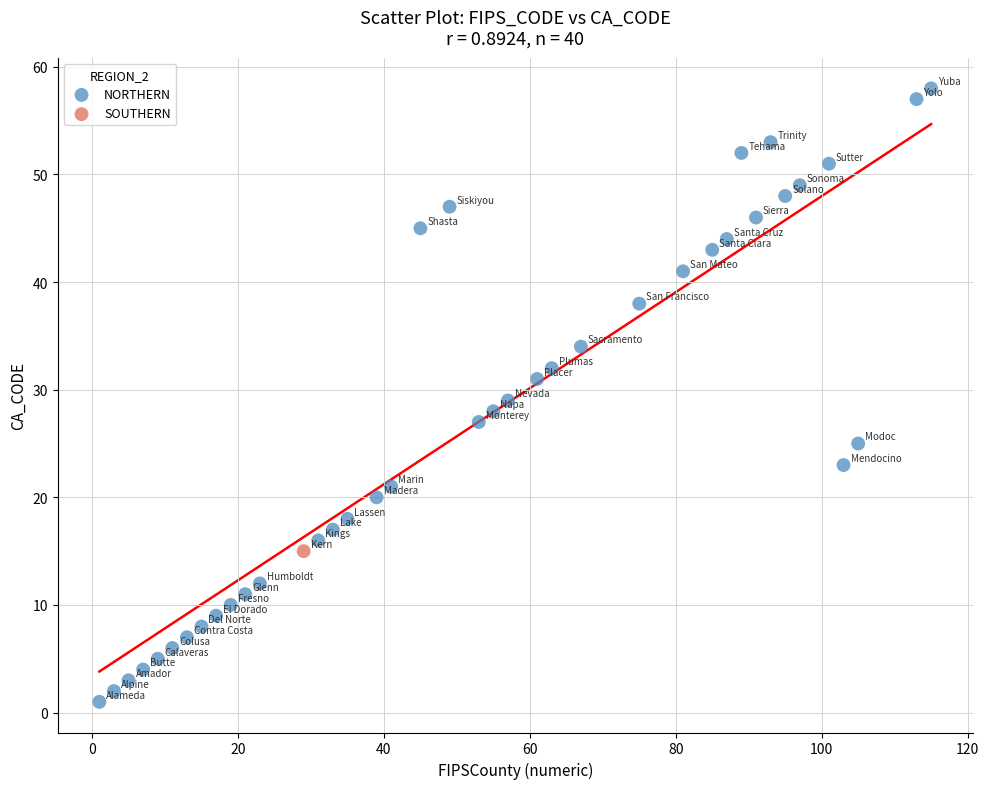

What are all the series names shown in the legend?

NORTHERN, SOUTHERN